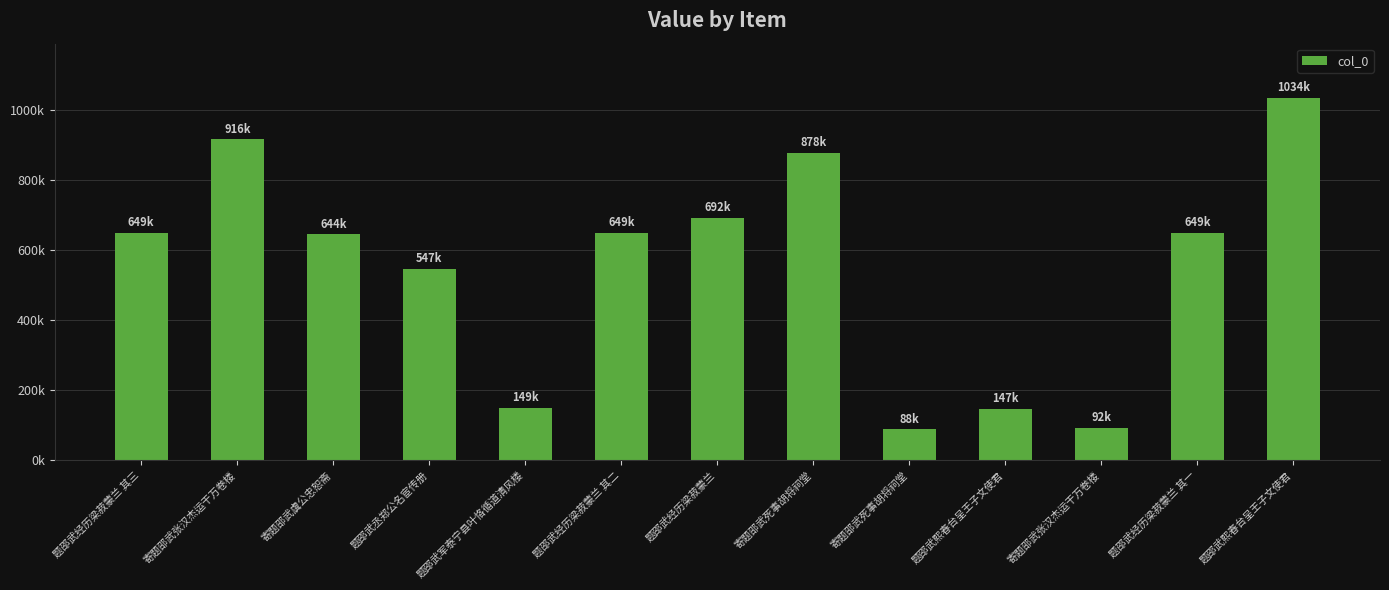

What is the sum of the values at 题邵武熙春台呈王子文使君 and 题邵武熙春台呈王子文使君?

1181241